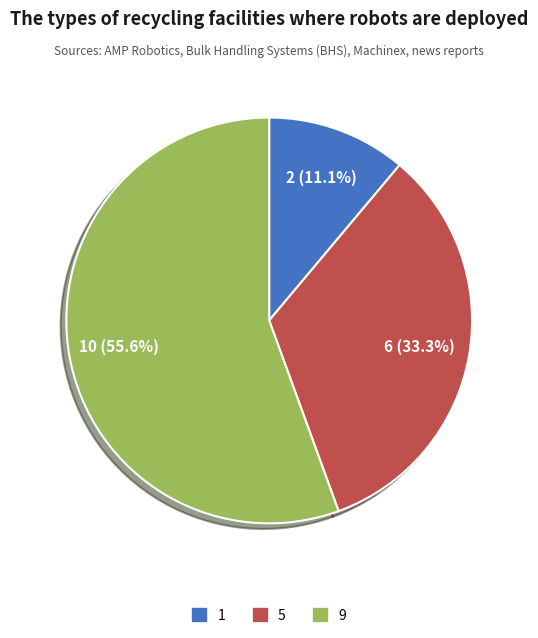

Which category accounts for the majority?

9